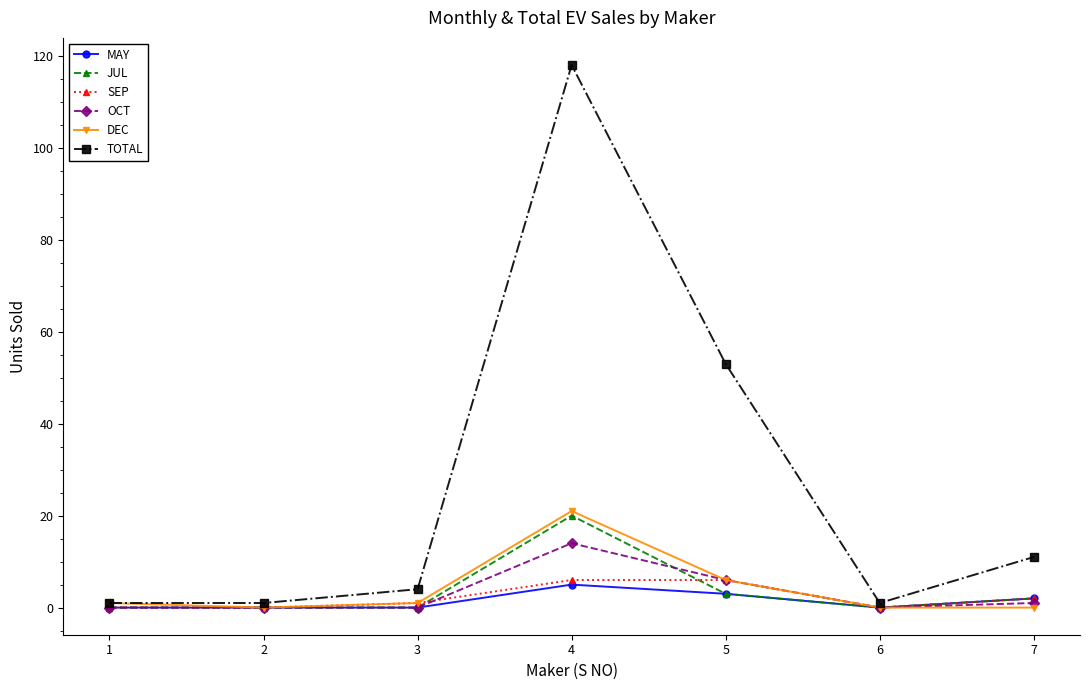

What is the highest value of the OCT series?

14